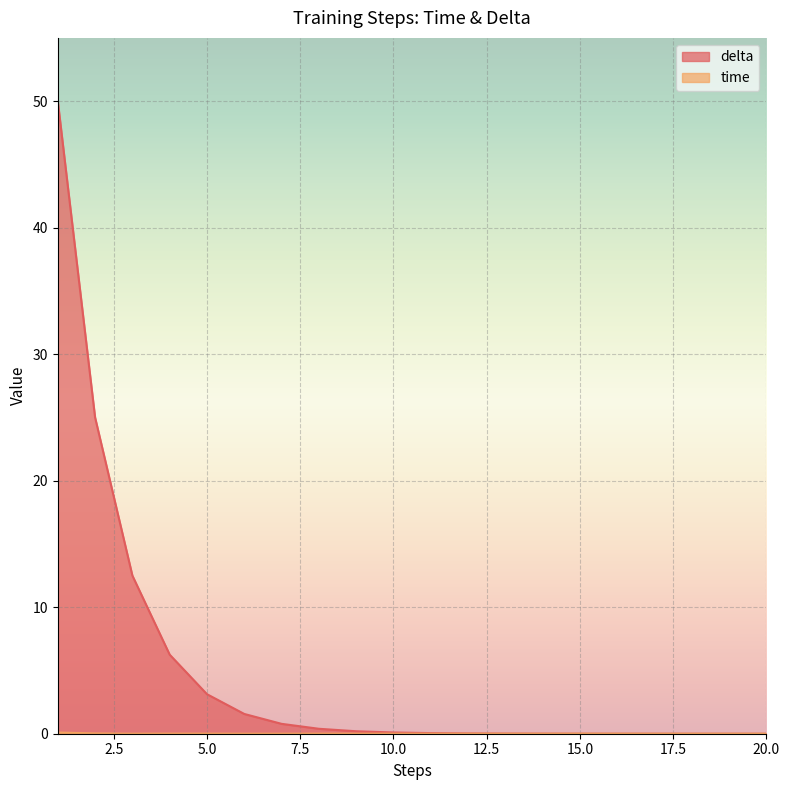

At which label does time reach its peak?

1